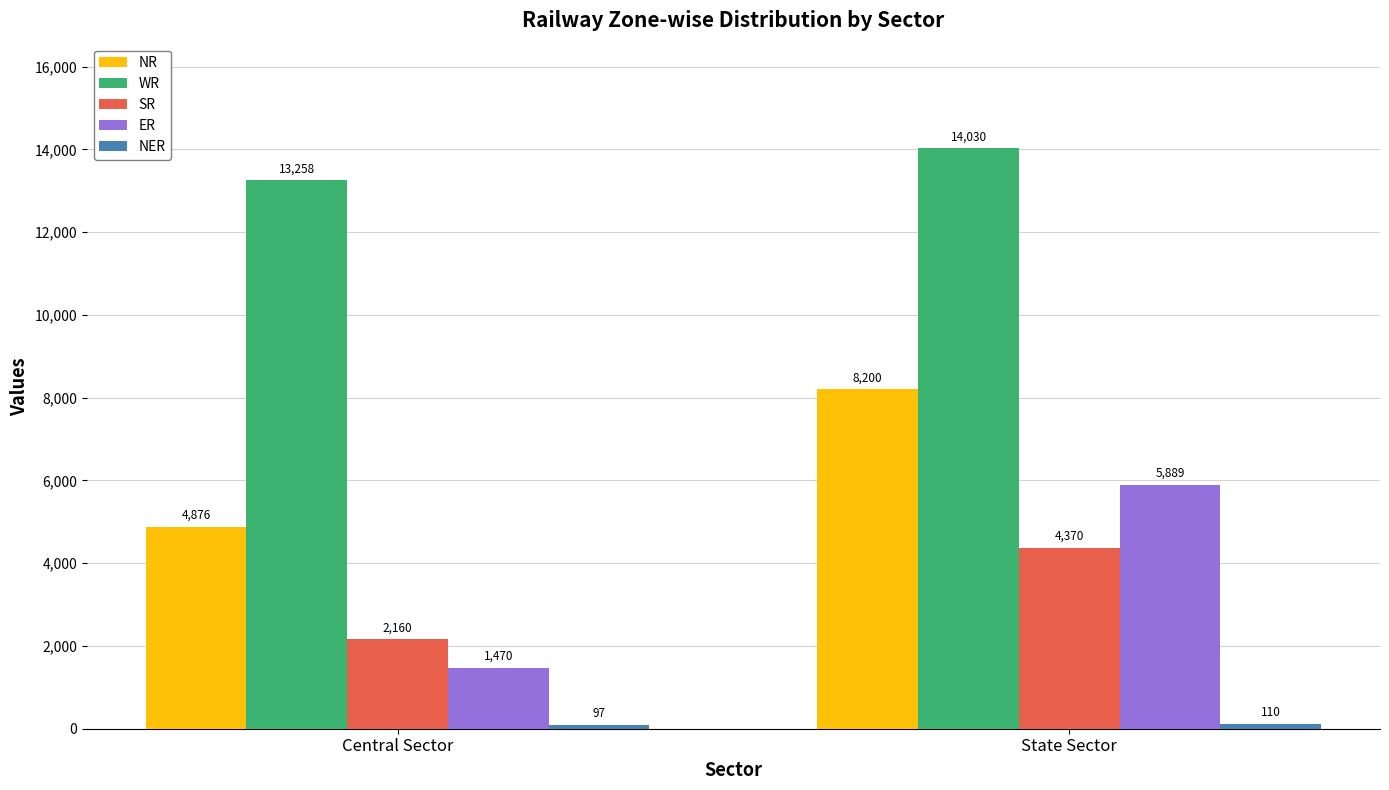

Which series has the largest total across all categories?

WR